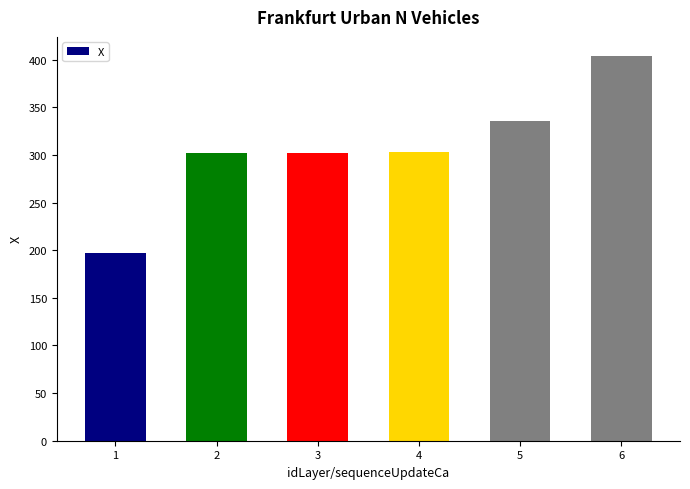

What is the greatest value displayed?

403.7